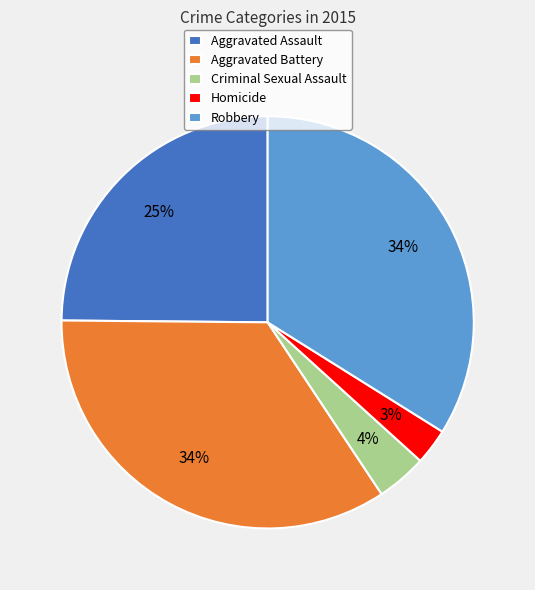

Is it true that Robbery is 40% of the pie?

False